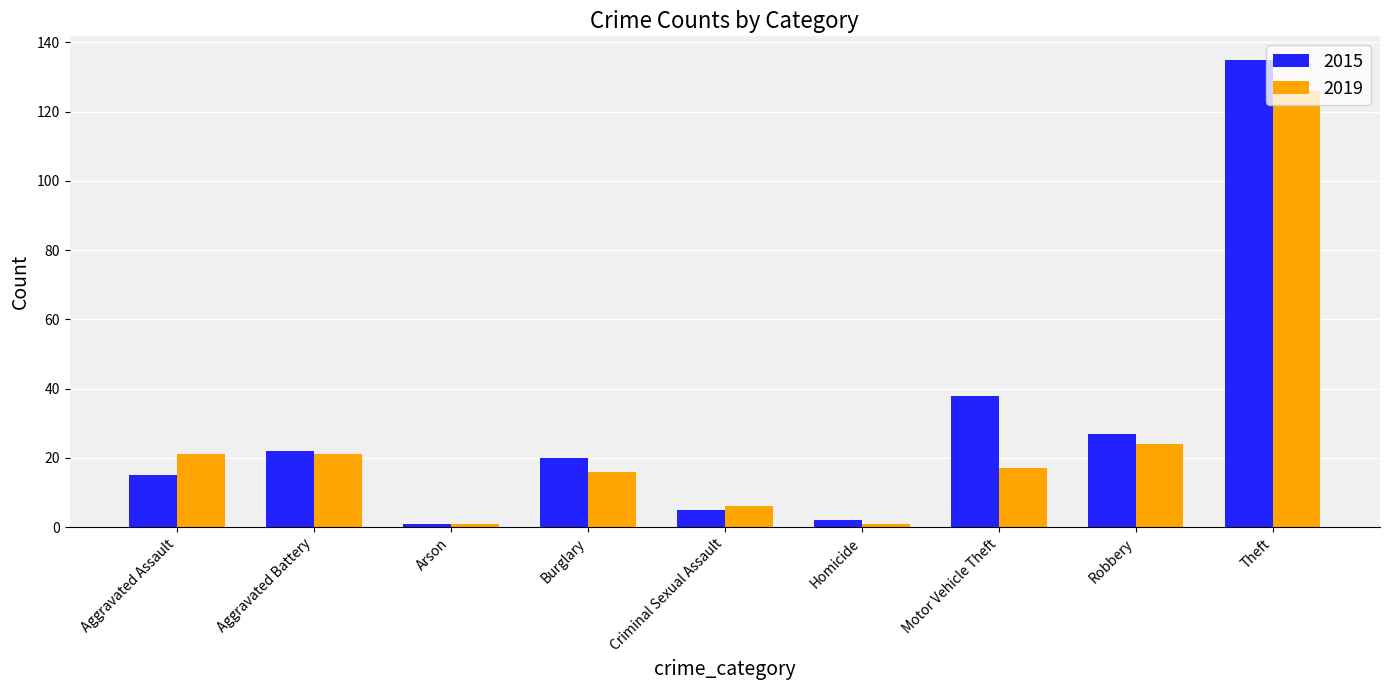

Reading left to right, extract all data points from this chart.

2015: 15	22	1	20	5	2	38	27	135
2019: 21	21	1	16	6	1	17	24	126